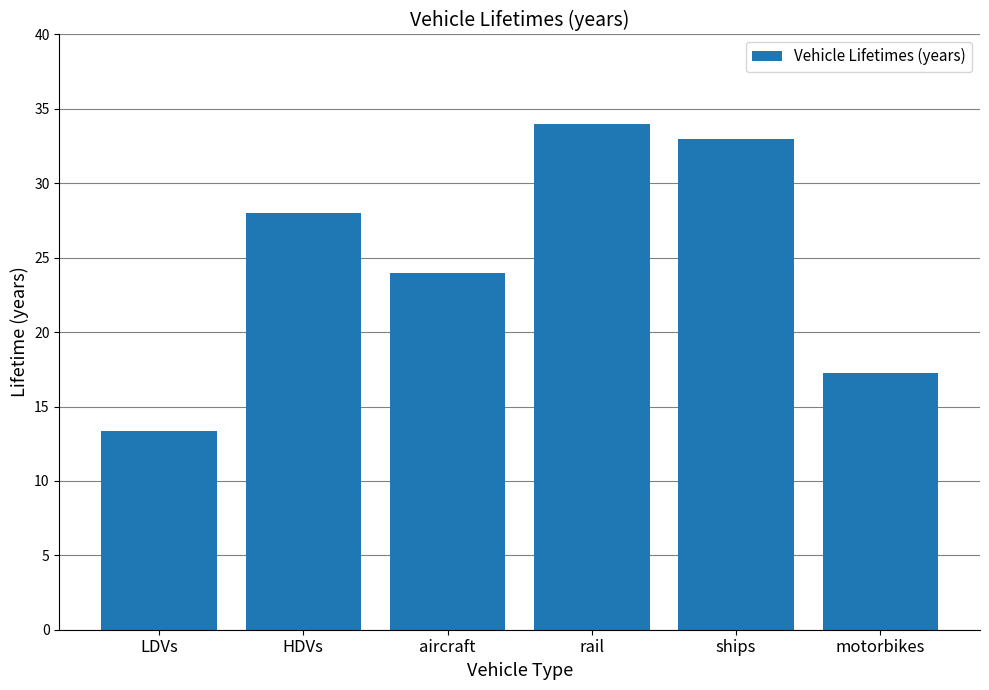

Are the bars grouped side by side (vs. stacked)?

No